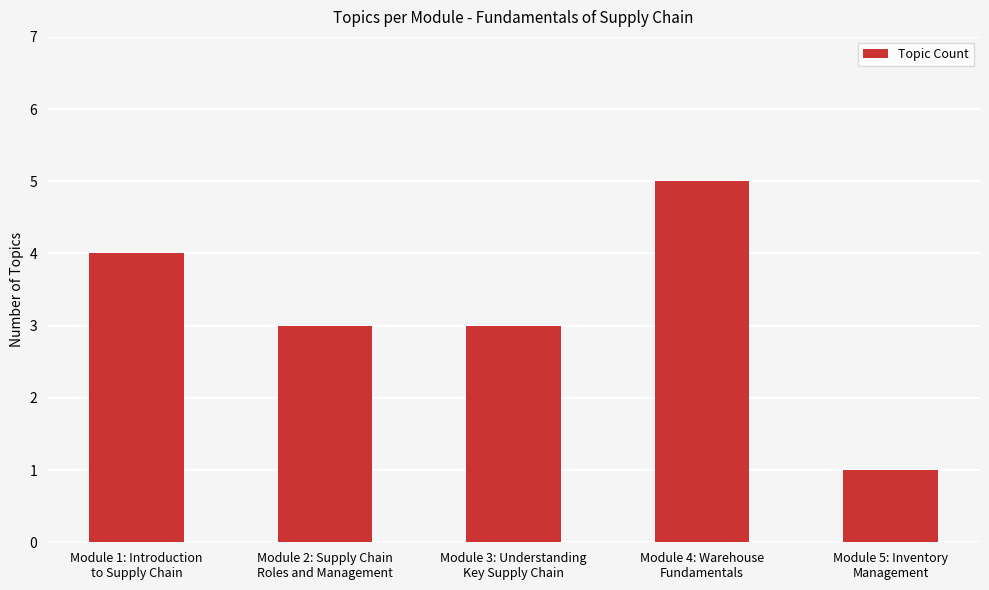

How many bars are there in total?

5